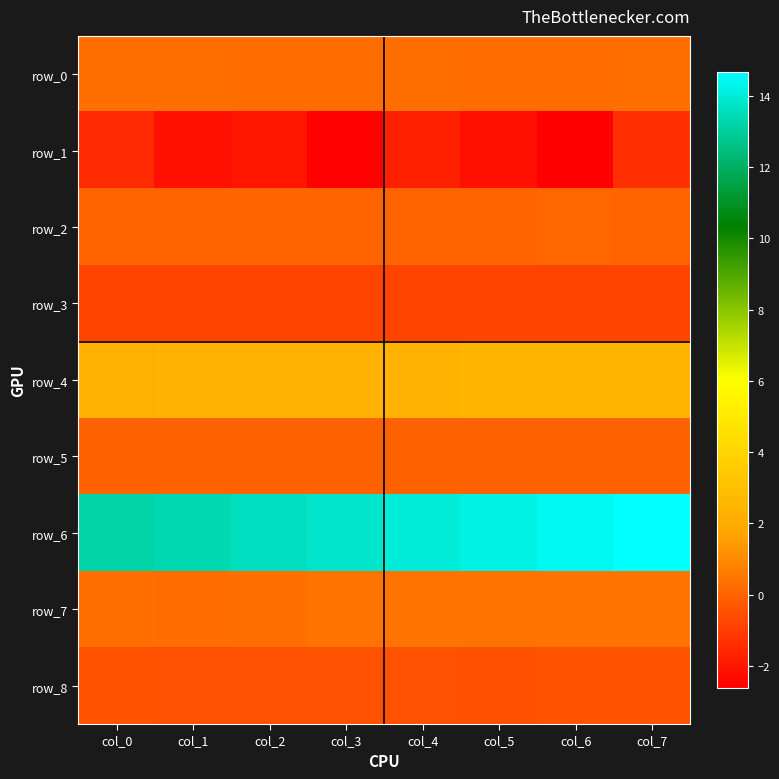

Reading left to right, list all the values displayed in this chart.

row_0: 0.3	0.3	0.3	0.2	0.3	0.3	0.3	0.3
row_1: -1.5	-2.1	-2.0	-2.6	-1.8	-2.2	-2.6	-1.4
row_2: 0.0	0.0	0.0	0.0	0.0	0.0	0.1	0.0
row_3: -0.8	-0.8	-0.8	-0.8	-0.8	-0.8	-0.8	-0.8
row_4: 2.3	2.3	2.4	2.4	2.4	2.5	2.5	2.5
row_5: -0.0	-0.0	-0.0	-0.0	-0.0	-0.0	-0.0	-0.0
row_6: 13.2	13.3	13.6	13.8	14.0	14.2	14.5	14.7
row_7: 0.3	0.3	0.3	0.4	0.4	0.4	0.4	0.4
row_8: -0.4	-0.5	-0.5	-0.5	-0.5	-0.5	-0.4	-0.4